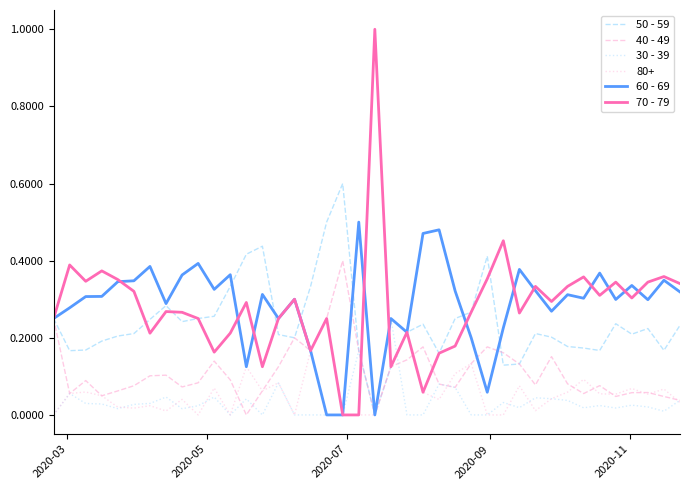

What is the maximum value shown in the chart?

1.0